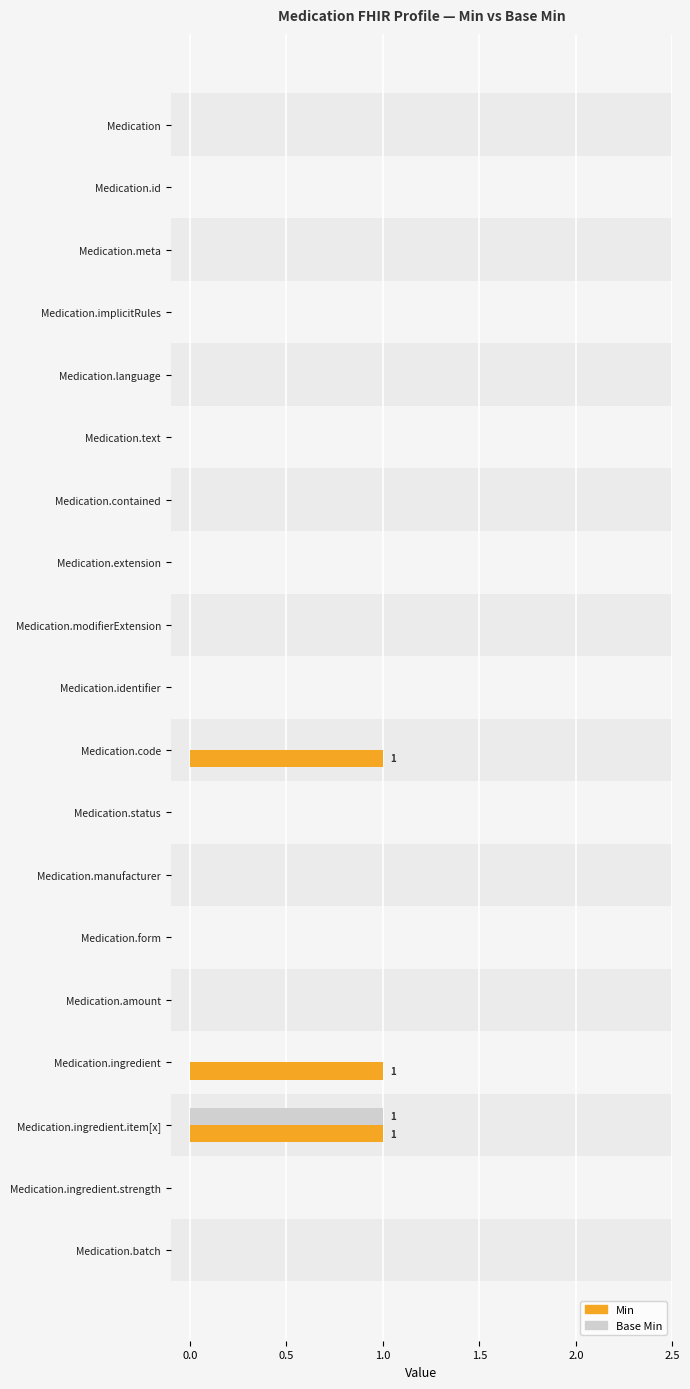

Which category has the highest value in the Base Min series?

Medication.ingredient.item[x]